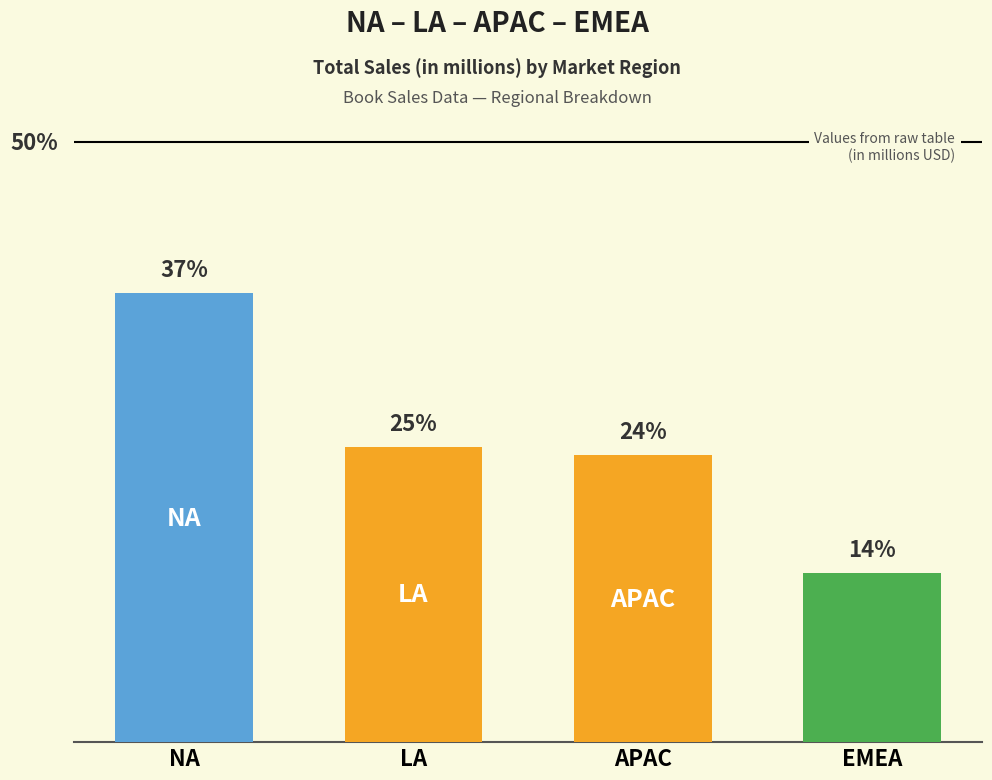

Are the bars grouped side by side (vs. stacked)?

No